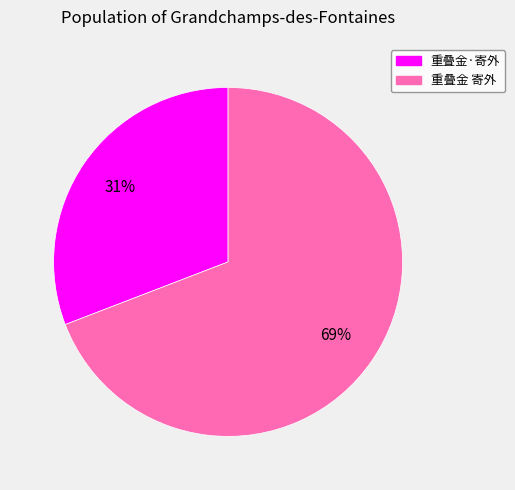

Is the sum of 重叠金 寄外 and 重叠金·寄外 greater than half?

Yes